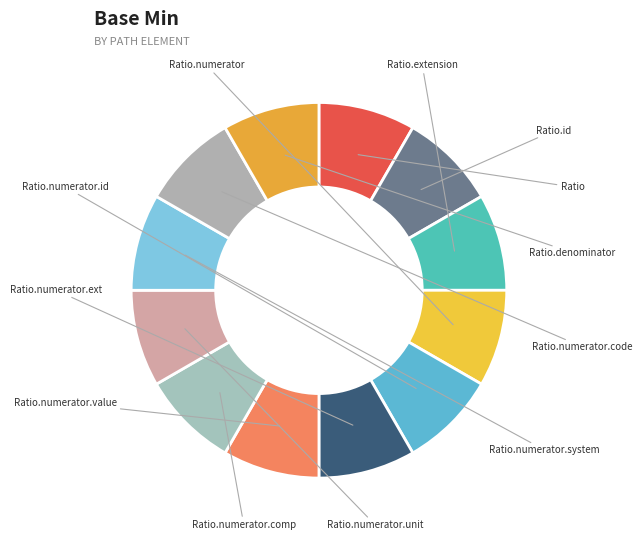

Which category has the smallest portion of the pie?

Ratio